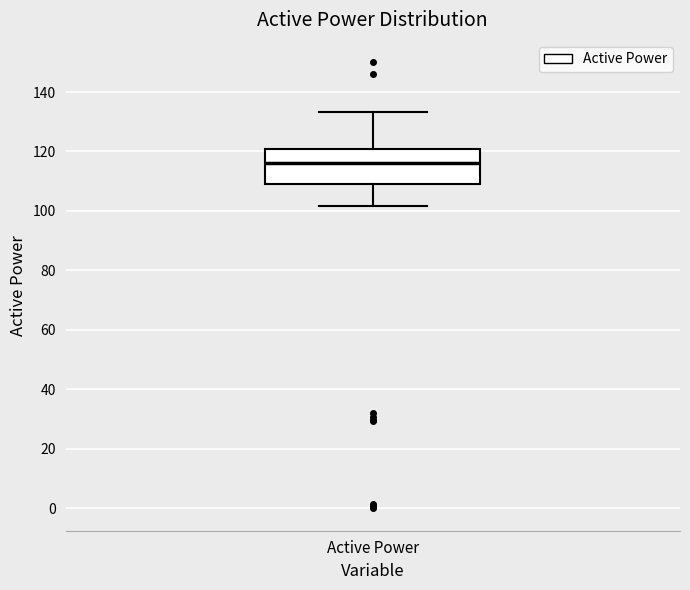

Read this box plot against the y-axis: the position of the median line, the range covered by the box, and the ends of both whiskers. The values are not printed on the chart, so give them approximately, as read against the axis.

median 116, box 110 to 120, whiskers 102 to 134